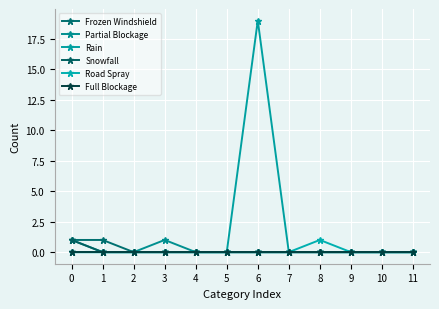

Count the Frozen Windshield values in the range 0 to 1.

12